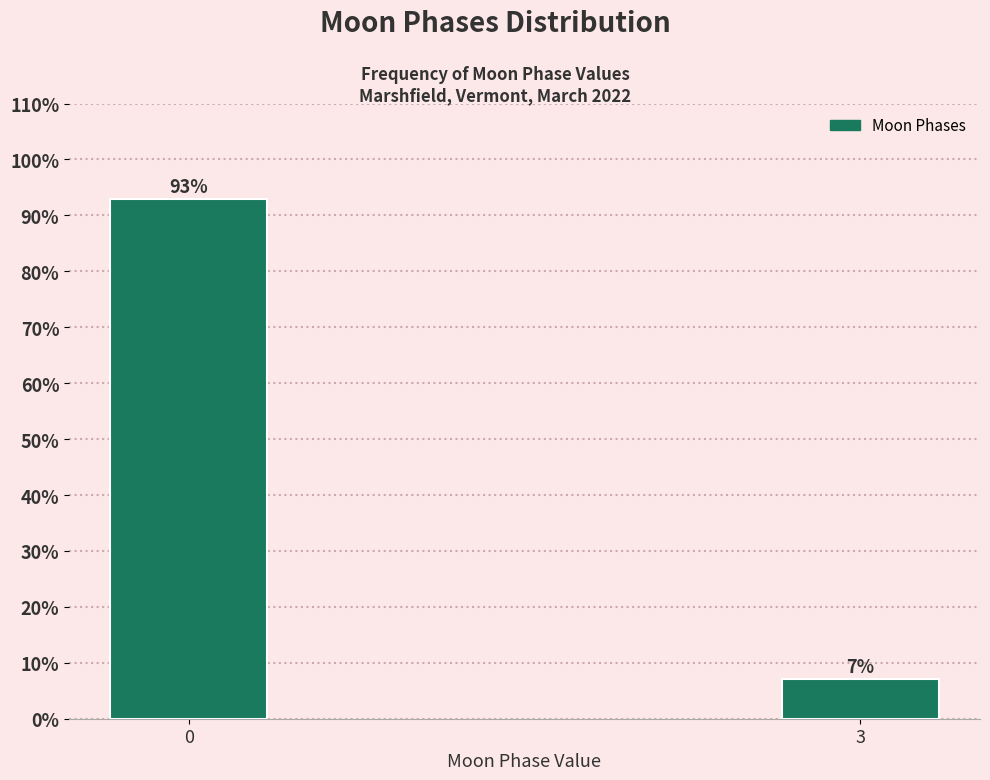

What is the average value?

50.0